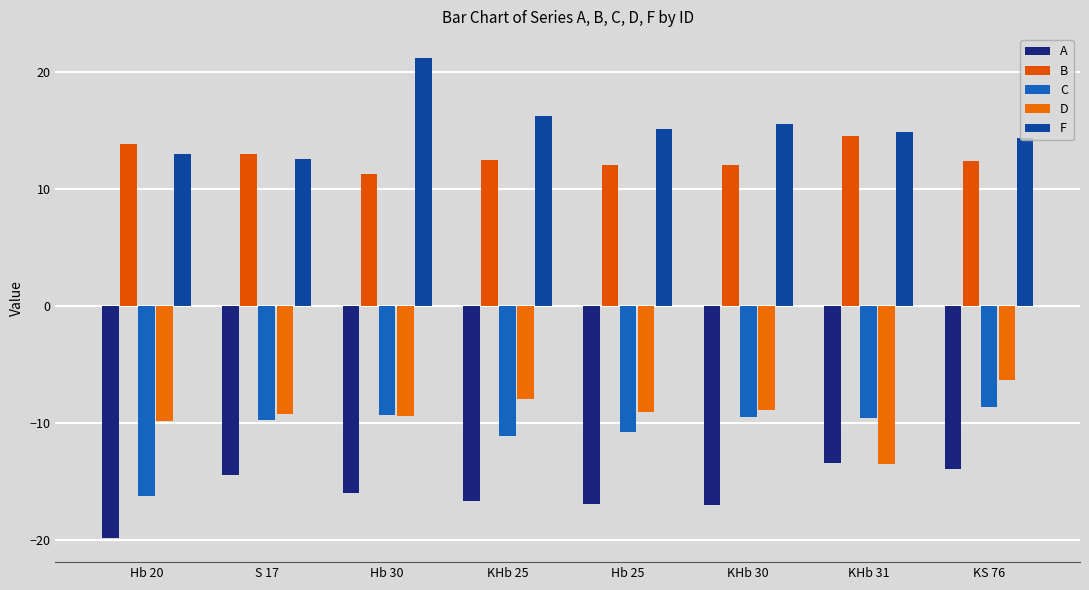

What are all the series names shown in the legend?

A, B, C, D, F